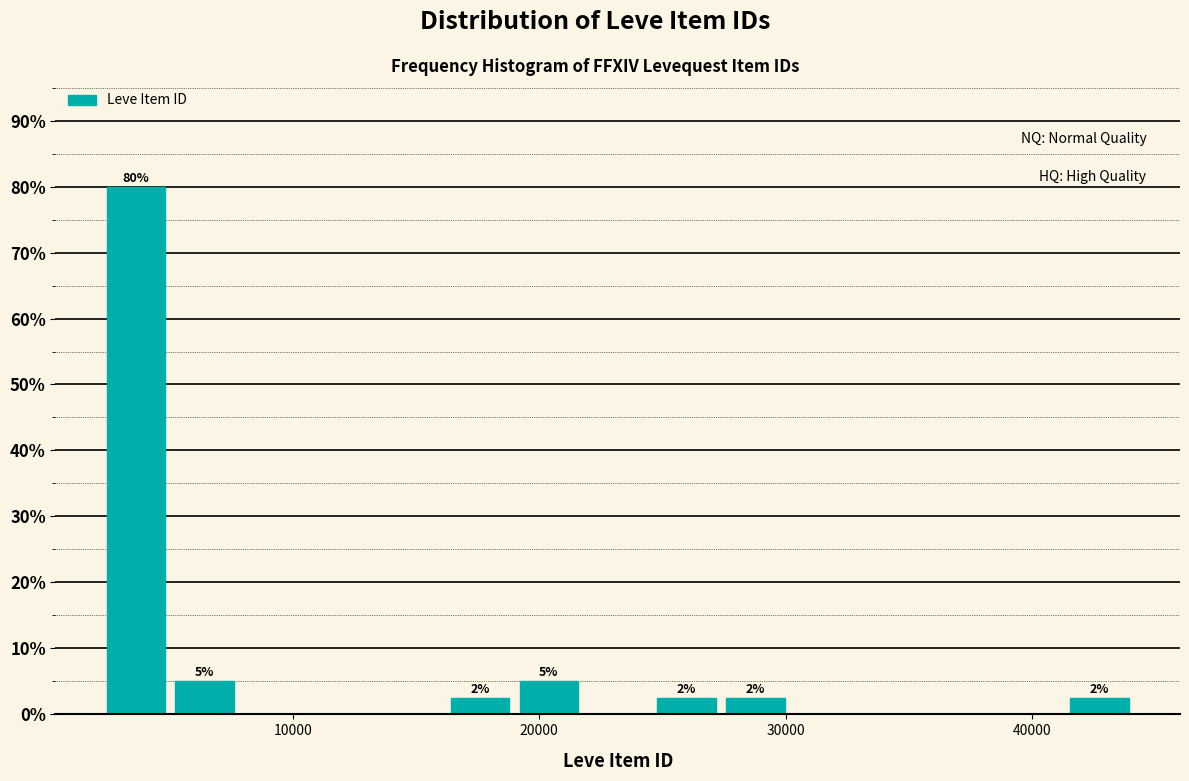

Read against the x-axis, roughly where is the centre of the tallest bar?

4000